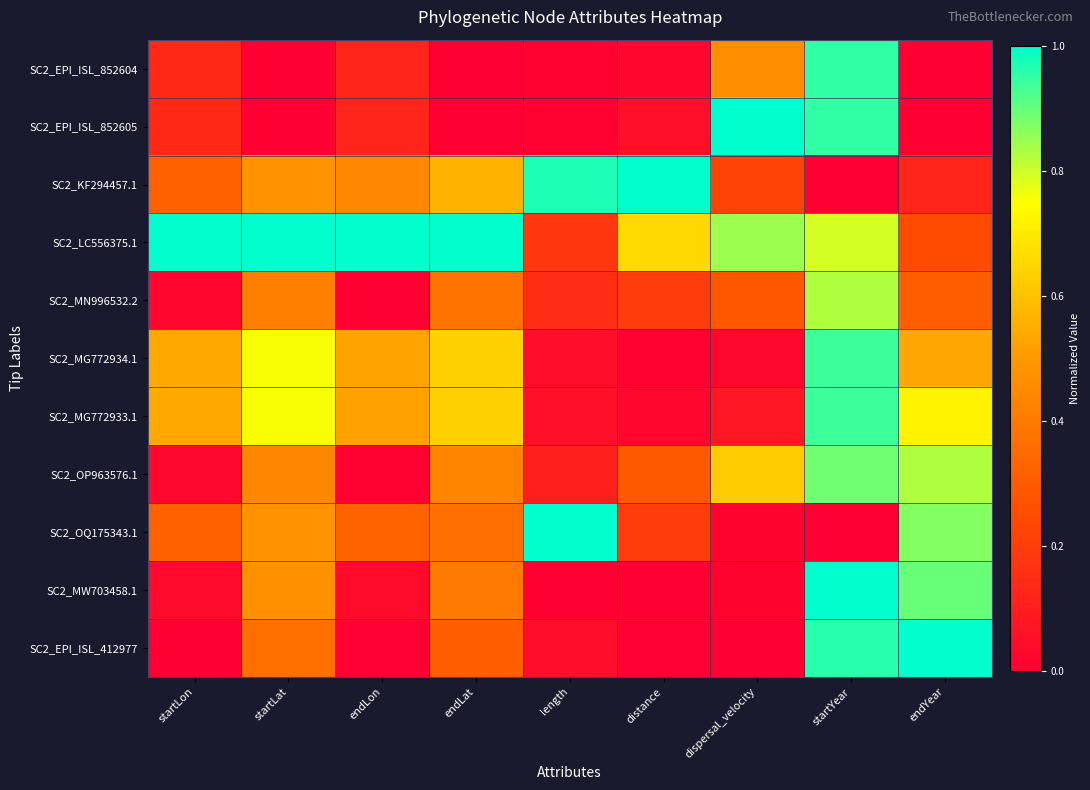

Which series has the largest total across all categories?

SC2_LC556375.1